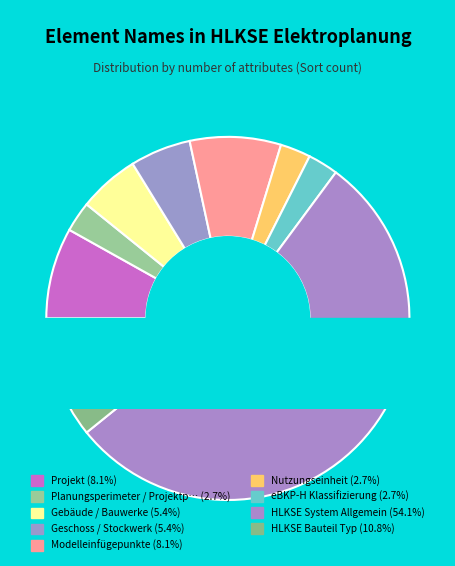

What is the change in value from Modelleinfügepunkte to Nutzungseinheit?

-2